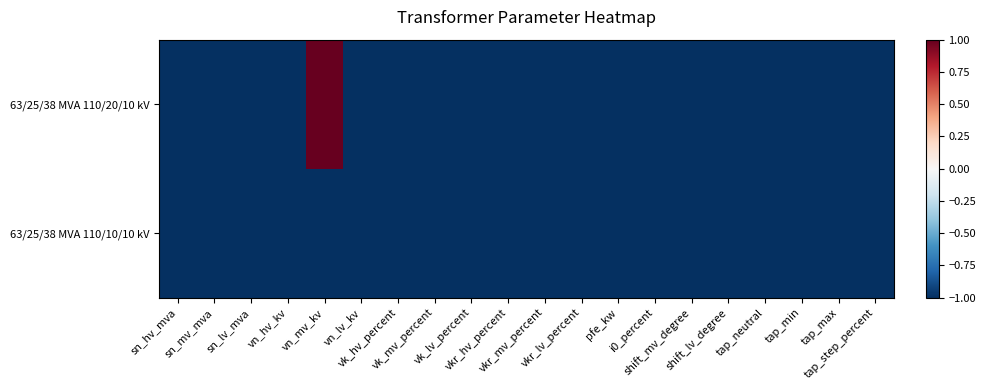

What is the greatest value displayed?

1